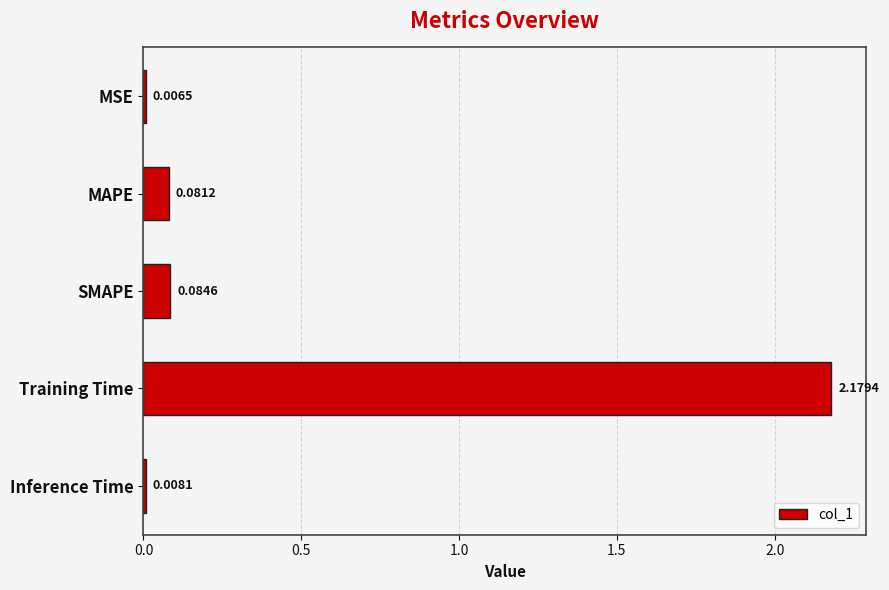

What is the sum of all values?

2.4